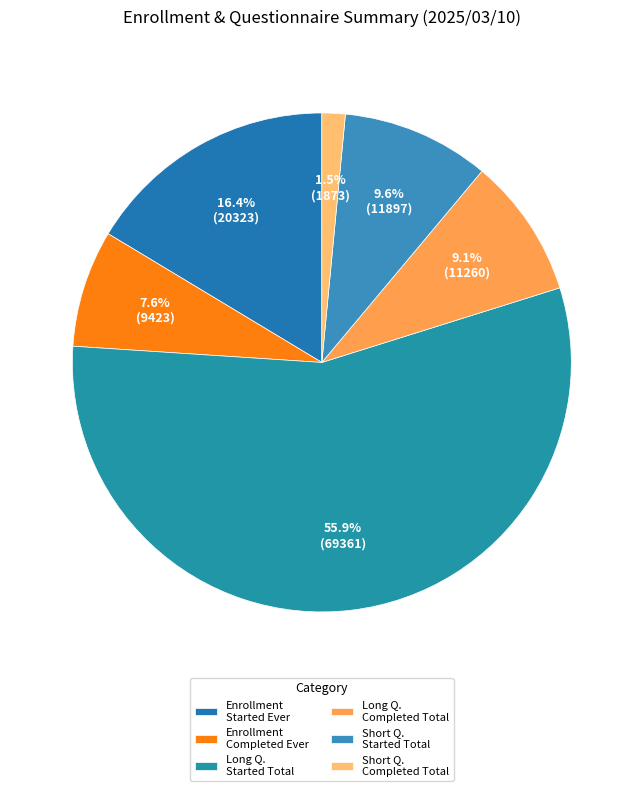

Rank the categories by value from highest to lowest.

Long Q. Started Total, Enrollment Started Ever, Short Q. Started Total, Long Q. Completed Total, Enrollment Completed Ever, Short Q. Completed Total